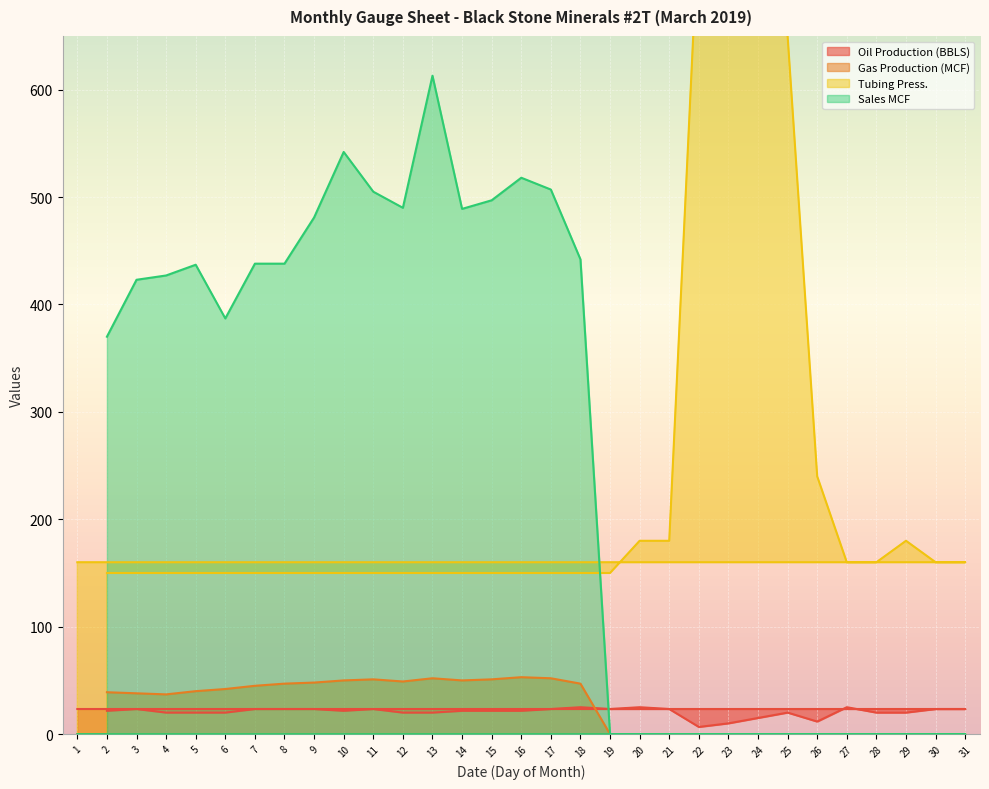

Which has a higher value, 26 or 1?

1